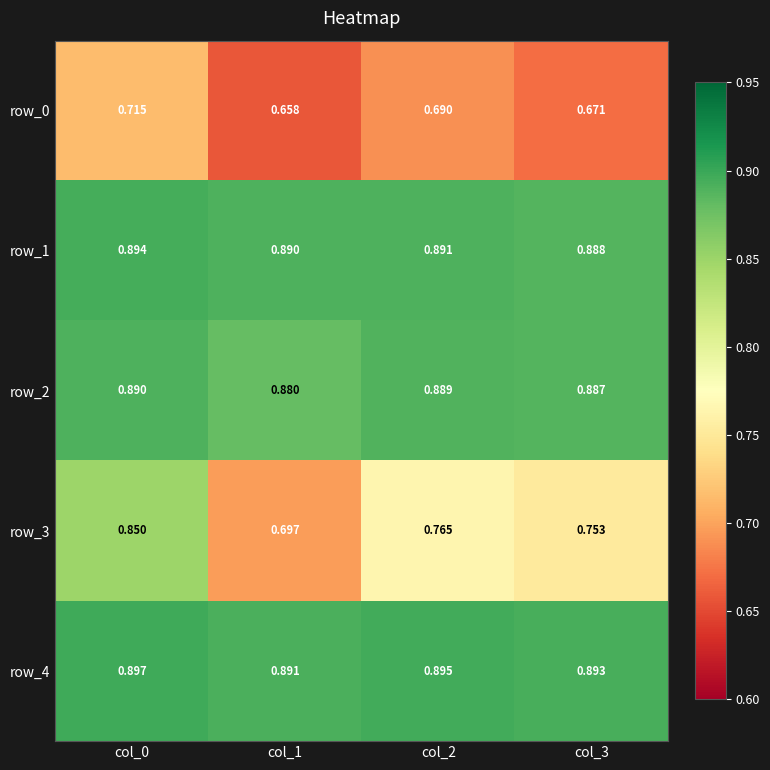

Is the value of row_1 at col_1 greater than the value of row_4 at col_2?

No